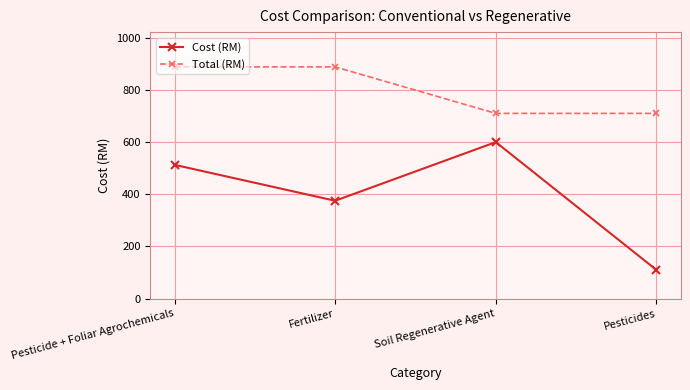

How many series are shown in this chart?

2